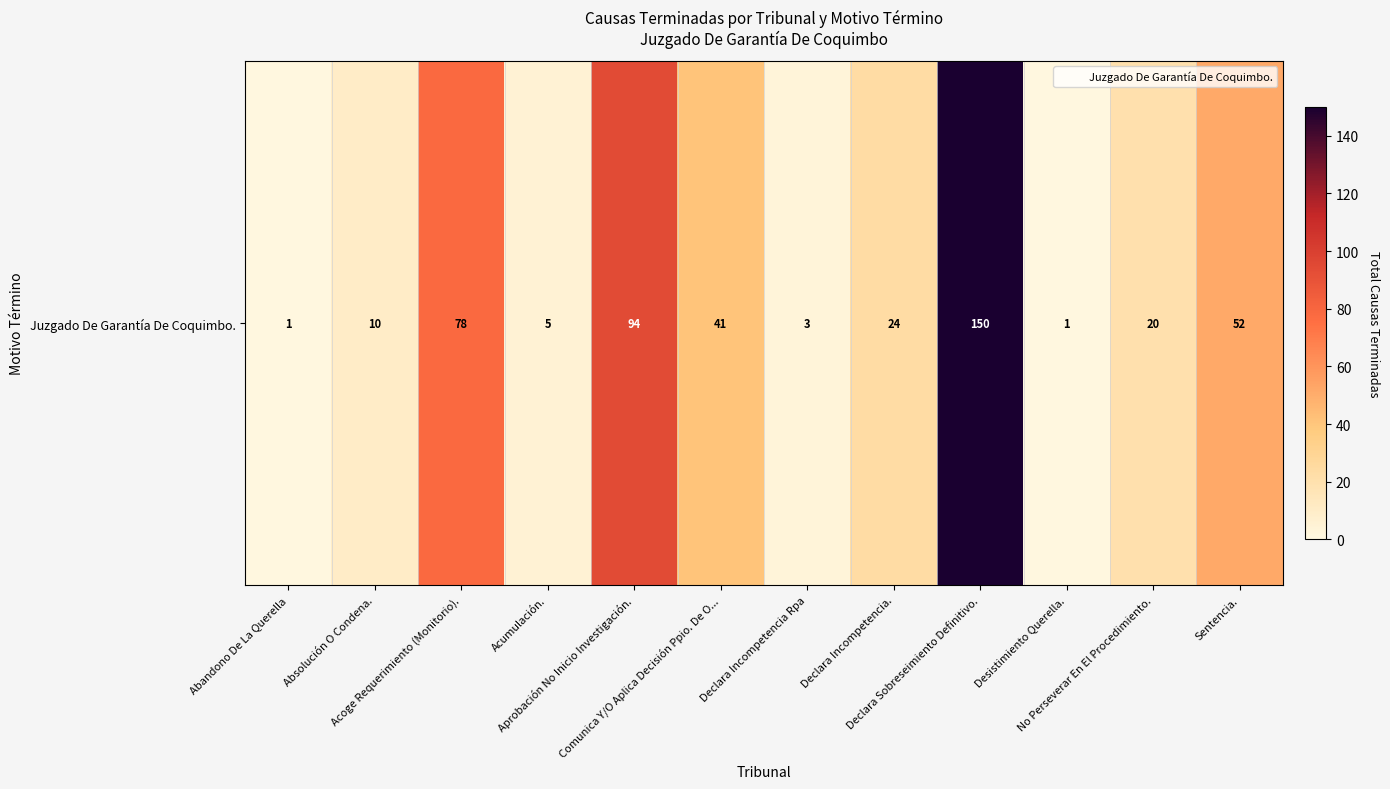

Rank the categories by value from lowest to highest.

Abandono De La Querella, Desistimiento Querella., Declara Incompetencia Rpa, Acumulación., Absolución O Condena., No Perseverar En El Procedimiento., Declara Incompetencia., Comunica Y/O Aplica Decisión Ppio. De O..., Sentencia., Acoge Requerimiento (Monitorio)., Aprobación No Inicio Investigación., Declara Sobreseimiento Definitivo.